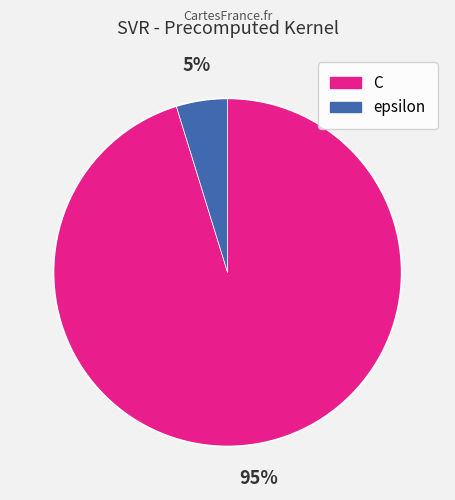

How many segments does this pie chart have?

2